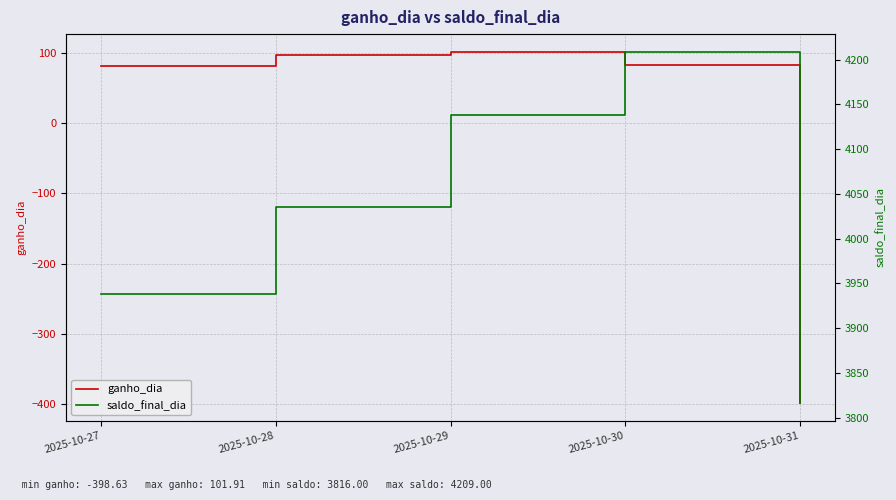

What is the value of the ganho_dia point at the 3rd from the left?

101.9